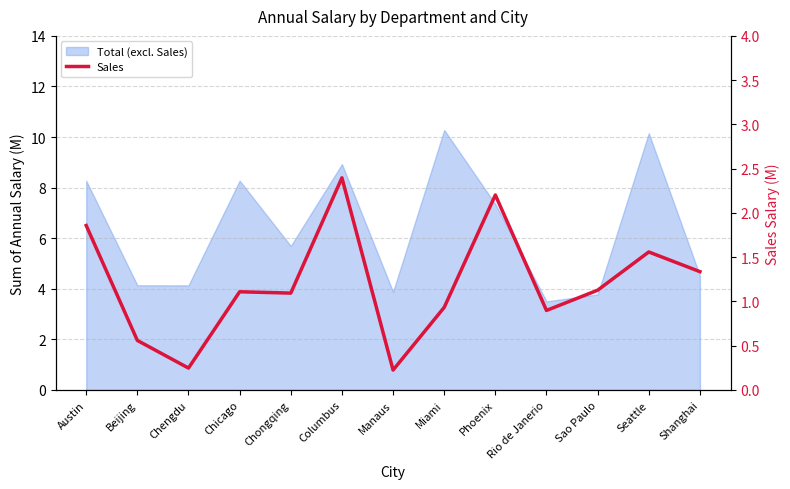

At which label does the data first exceed 1?

Austin